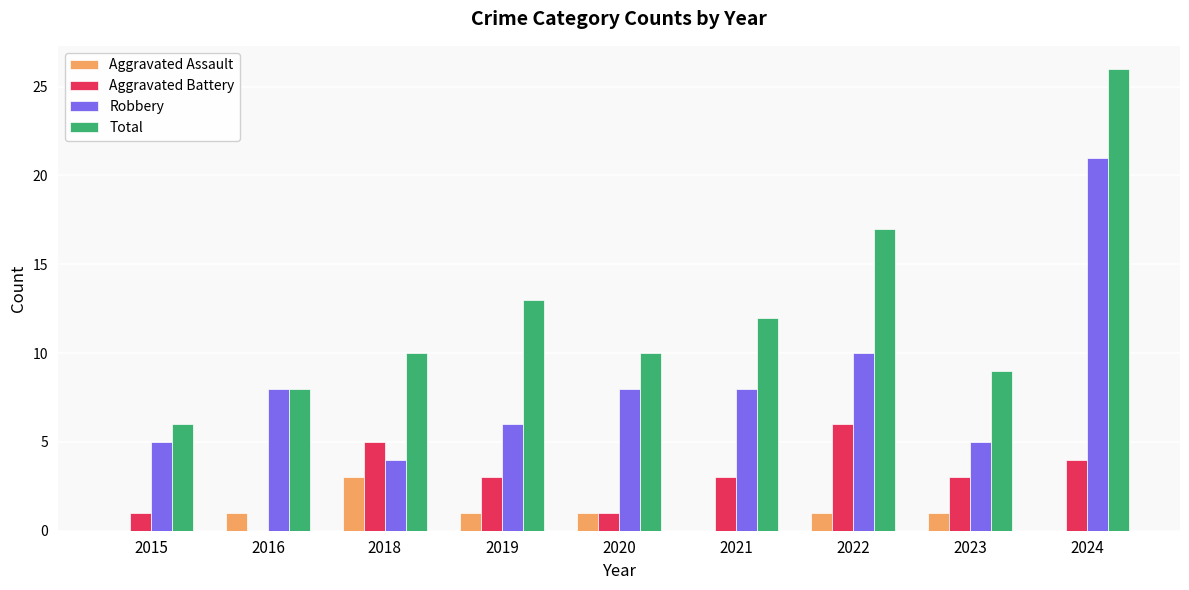

How many data points does each series have?

9